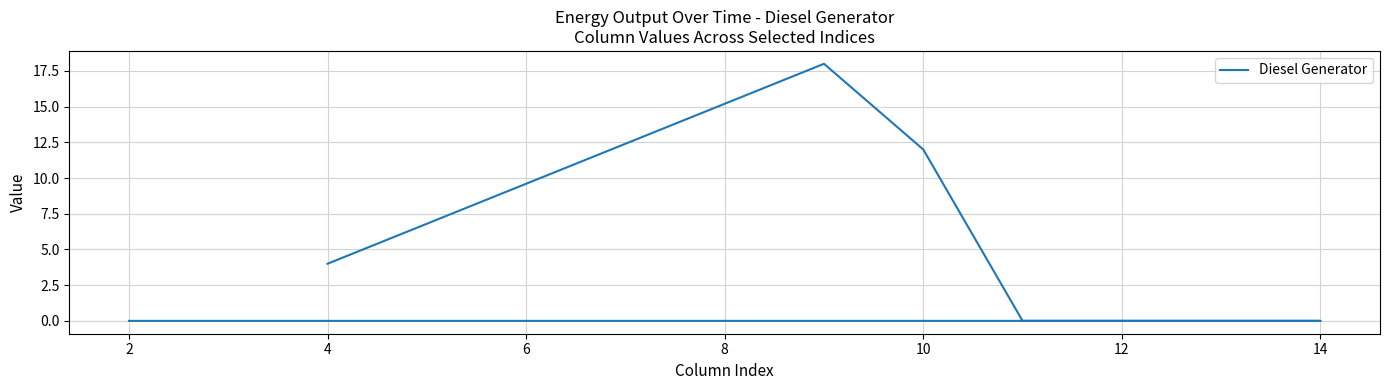

What is the value of the 3rd point from the left?

12